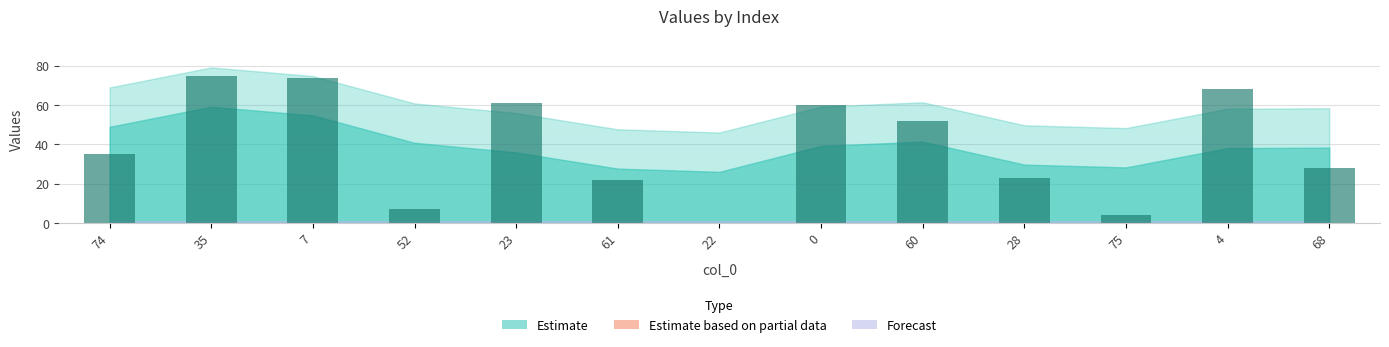

What is the sum of all values?

509